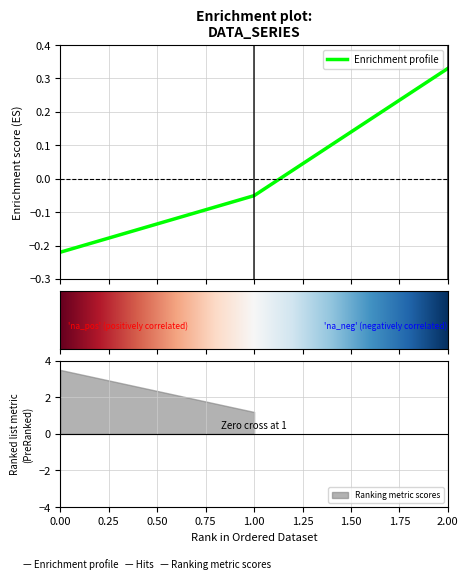

Rank the categories by value from highest to lowest.

2, 1, 0